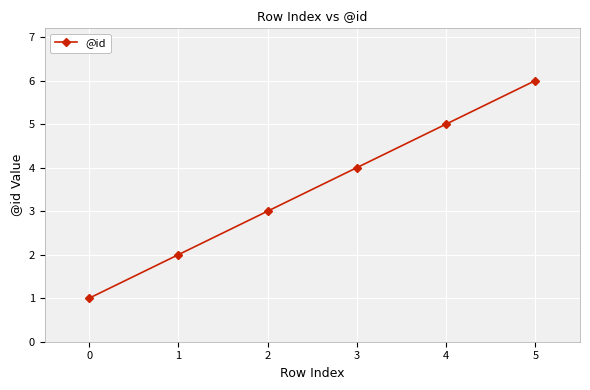

How many categories are shown in the chart?

6